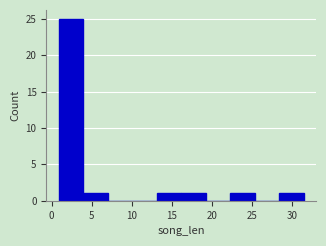

Reading left to right, list every bar in this chart as the range it spans on the x-axis followed by its height. Neither the bar edges nor the heights are printed on the chart, so give them approximately, as read against the axes.

1.0 to 4.0: 25
4.0 to 7.0: 1
7.0 to 10.0: 0
10.0 to 13.0: 0
13.0 to 16.0: 1
16.0 to 19.5: 1
19.5 to 22.5: 0
22.5 to 25.5: 1
25.5 to 28.5: 0
28.5 to 31.5: 1